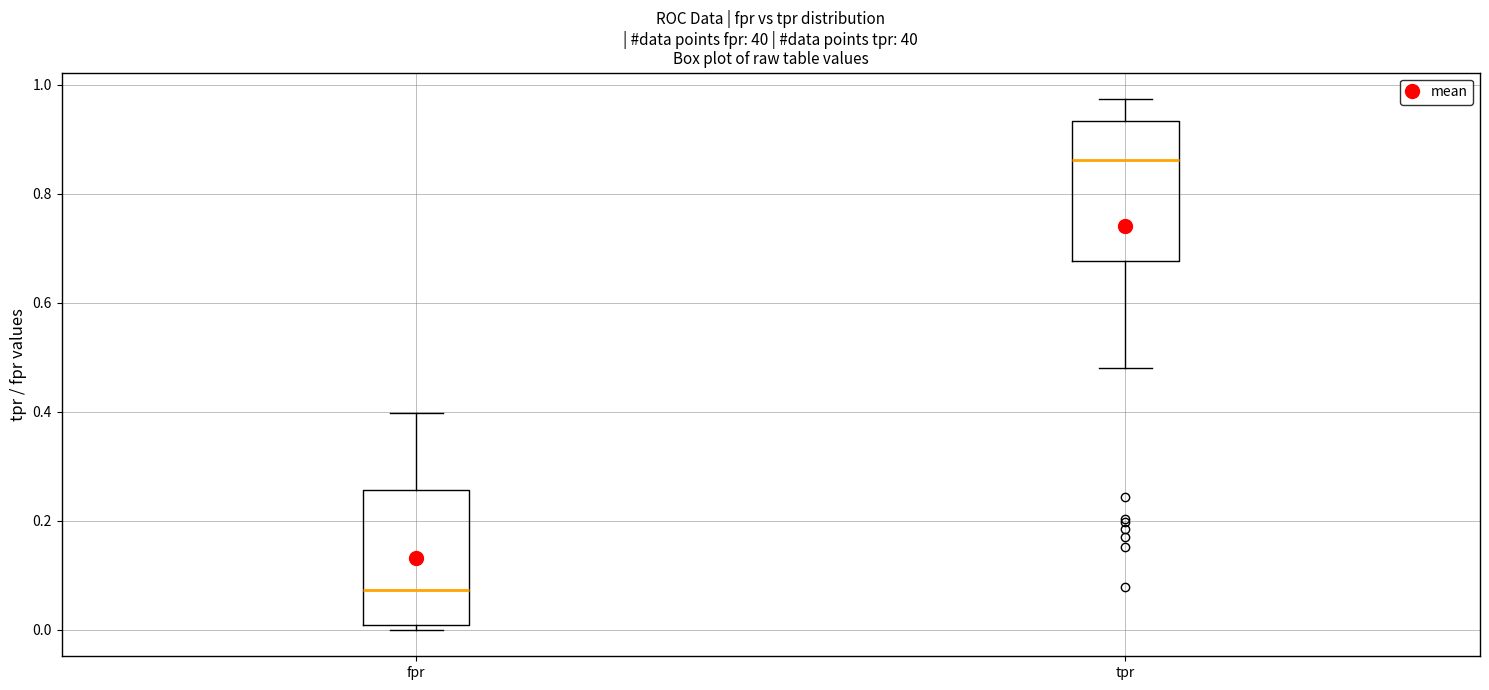

Reading left to right, transcribe this box plot: for each box, give where its median line is, the range the box spans, and where its two whiskers end, as read against the y-axis. The values are not printed on the chart, so give them approximately, as read against the axis.

fpr: median 0.08, box 0.00 to 0.26, whiskers 0.00 (just below the box's lower edge) to 0.40
tpr: median 0.86, box 0.68 to 0.94, whiskers 0.48 to 0.98